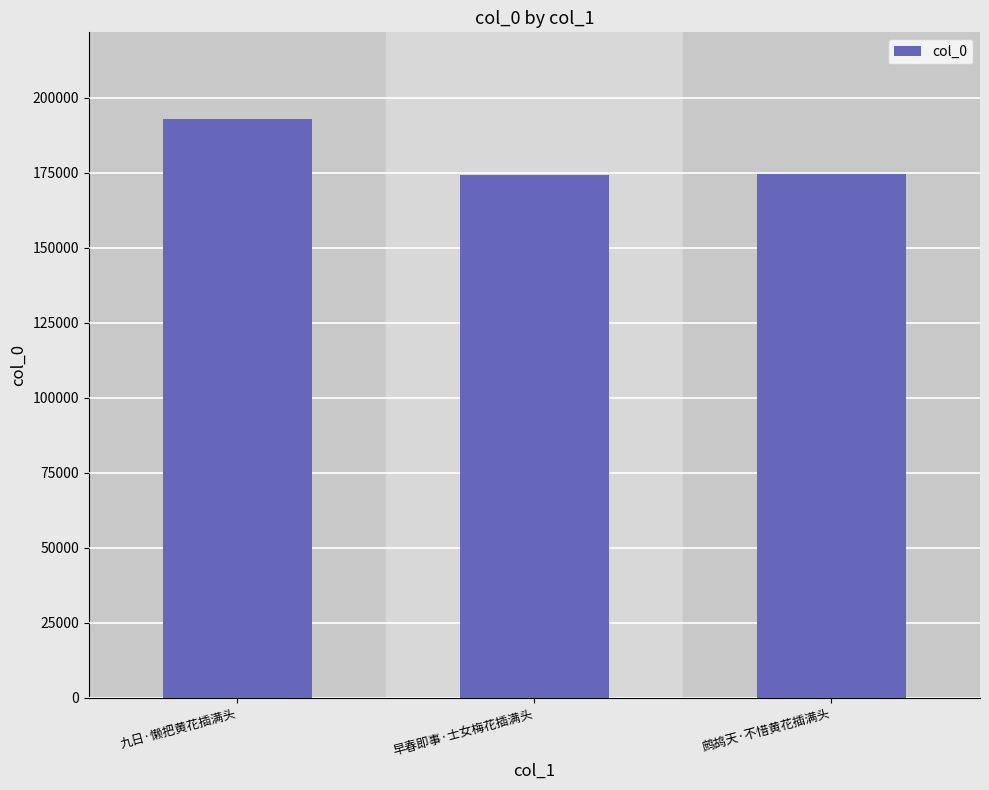

What is the sum of all values?

541750